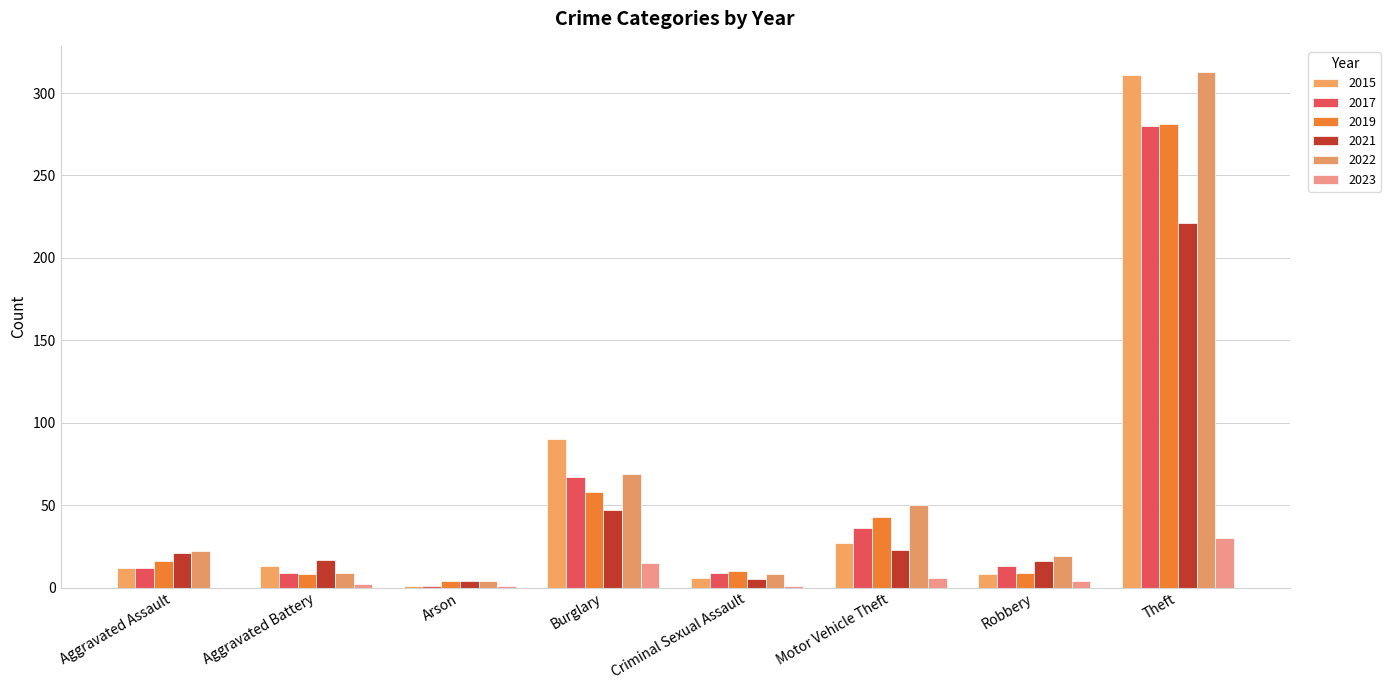

Count the number of categories in the chart.

8